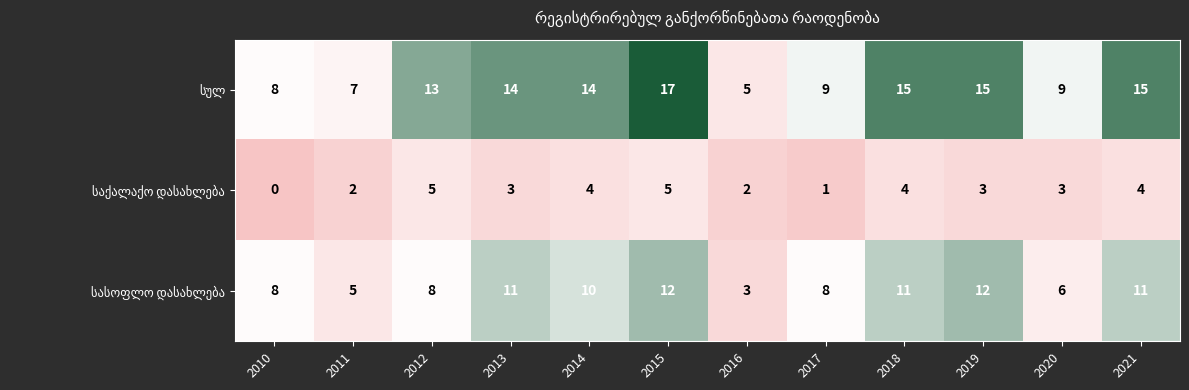

What is the difference between the highest and lowest values at 2018?

11